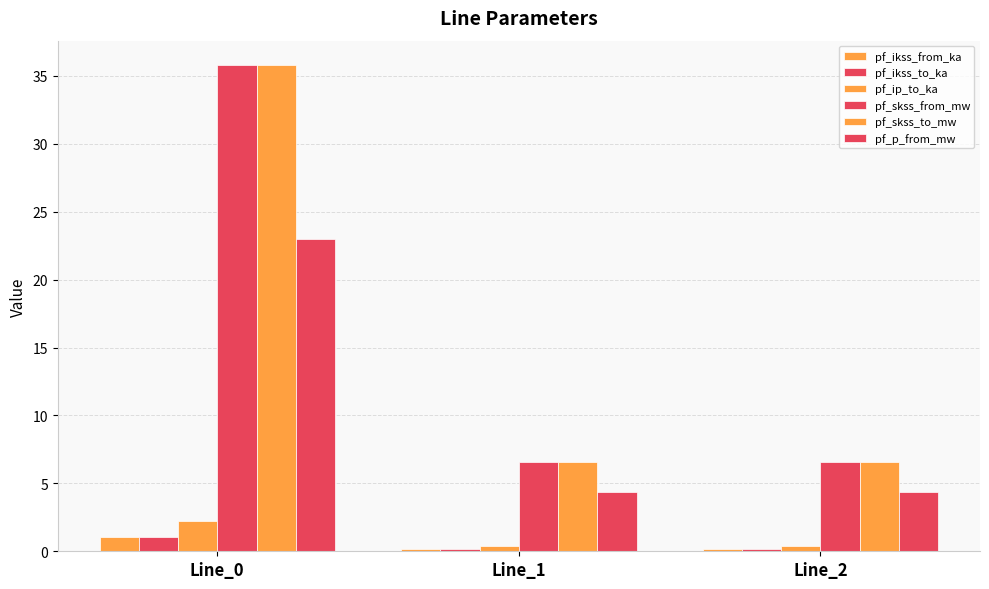

Reading right to left, extract all data points from this chart.

pf_ikss_from_ka: 0.2	0.2	1.0
pf_ikss_to_ka: 0.2	0.2	1.0
pf_ip_to_ka: 0.4	0.4	2.2
pf_skss_from_mw: 6.6	6.6	35.8
pf_skss_to_mw: 6.6	6.6	35.8
pf_p_from_mw: 4.4	4.4	23.0